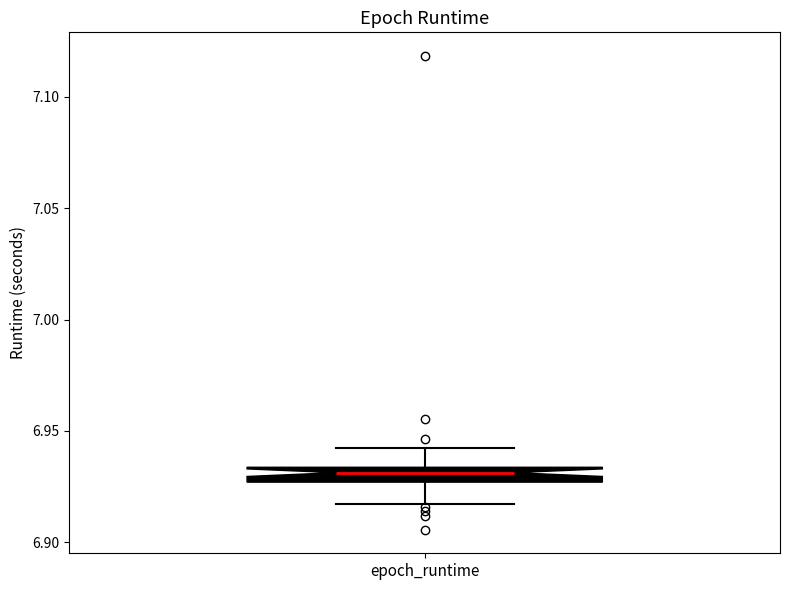

Where does the upper whisker of the box for epoch_runtime end on the y-axis? The values are not printed on the chart, so give them approximately, as read against the axis.

6.940